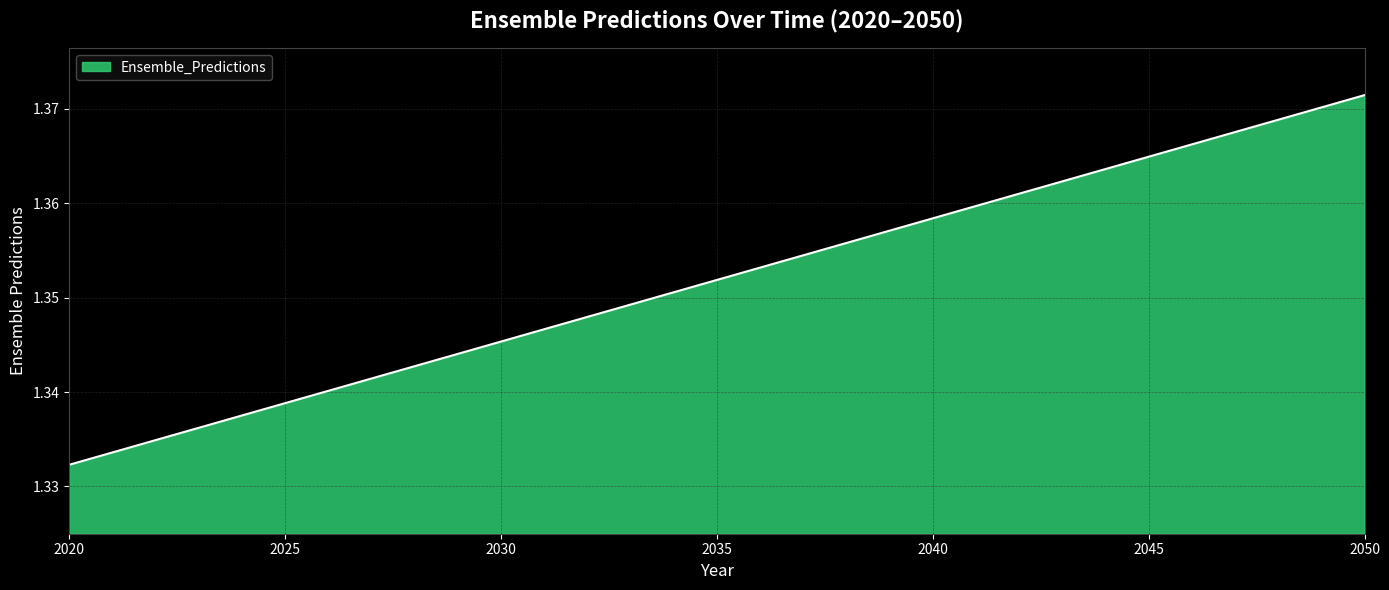

Rank the categories by value from lowest to highest.

2020, 2021, 2022, 2023, 2024, 2025, 2026, 2027, 2028, 2029, 2030, 2031, 2032, 2033, 2034, 2035, 2036, 2037, 2038, 2039, 2040, 2041, 2042, 2043, 2044, 2045, 2046, 2047, 2048, 2049, 2050